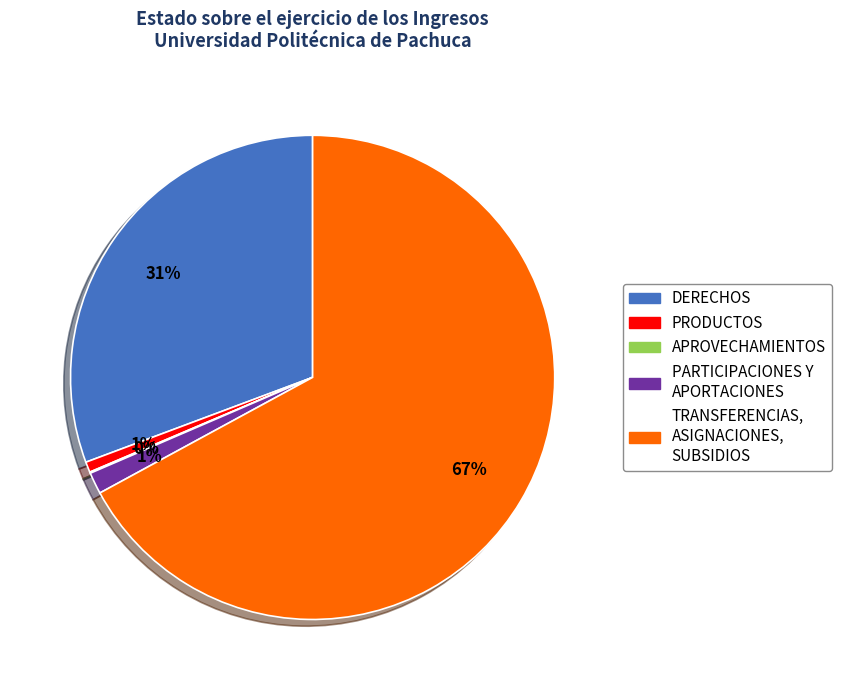

Which slice is the largest?

TRANSFERENCIAS, ASIGNACIONES, SUBSIDIOS